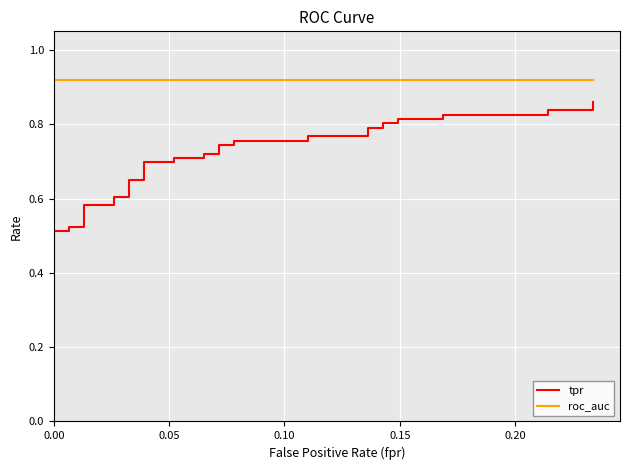

Which series has the largest range (max minus min)?

tpr